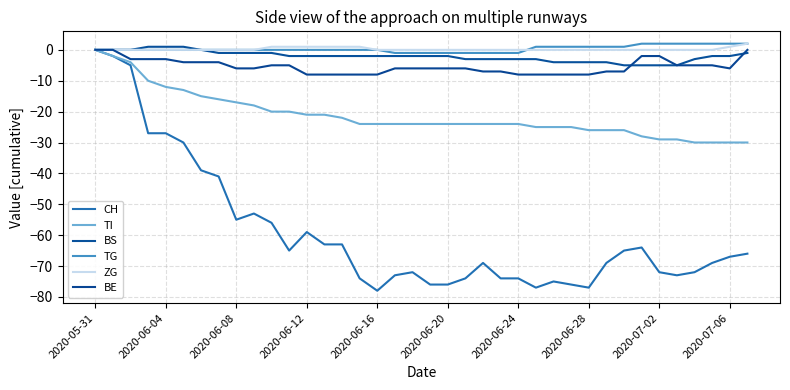

True or false: TI and TG intersect in this chart.

False